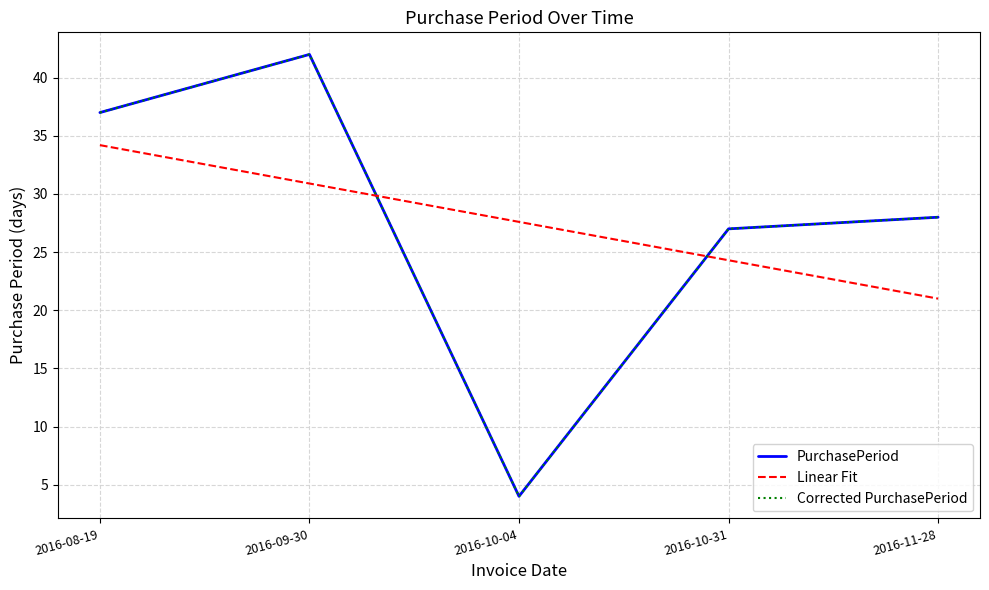

At which label is Linear Fit closest to 27?

2016-10-04